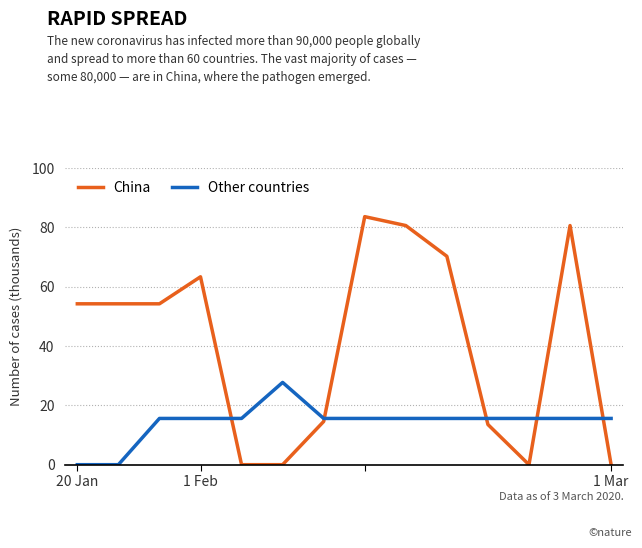

Rank the series by their maximum value, from highest to lowest.

China, Other countries